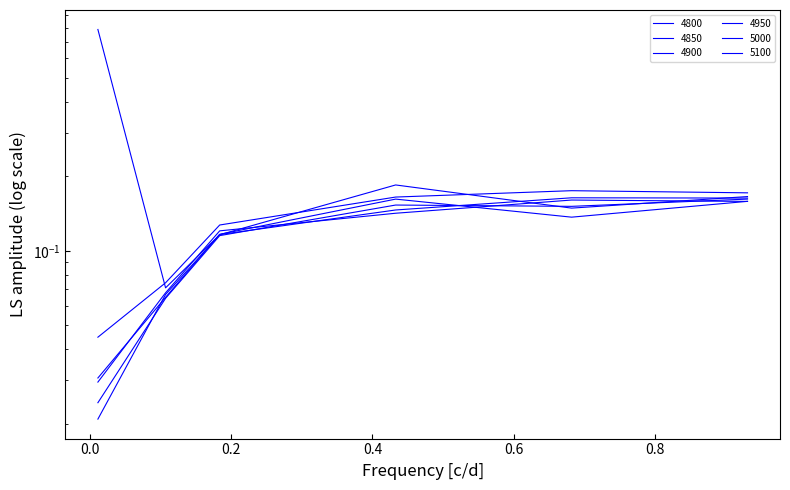

Which series has the largest total across all categories?

5100